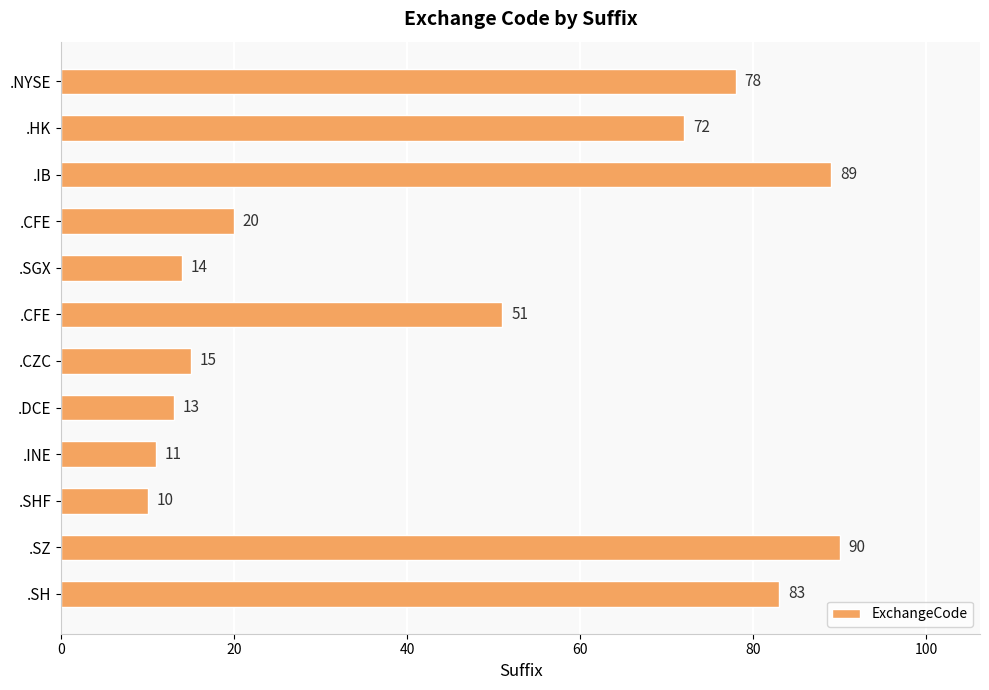

How many series are shown in this chart?

1